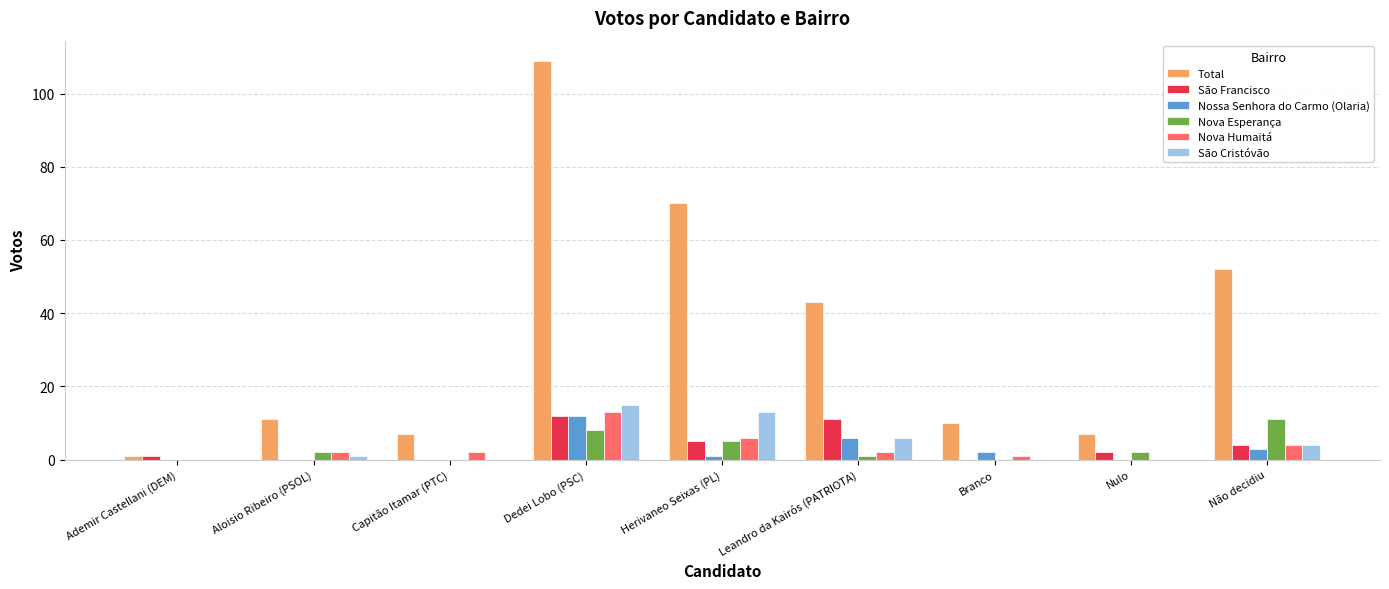

What is the total value across all series at Leandro da Kairós (PATRIOTA)?

69